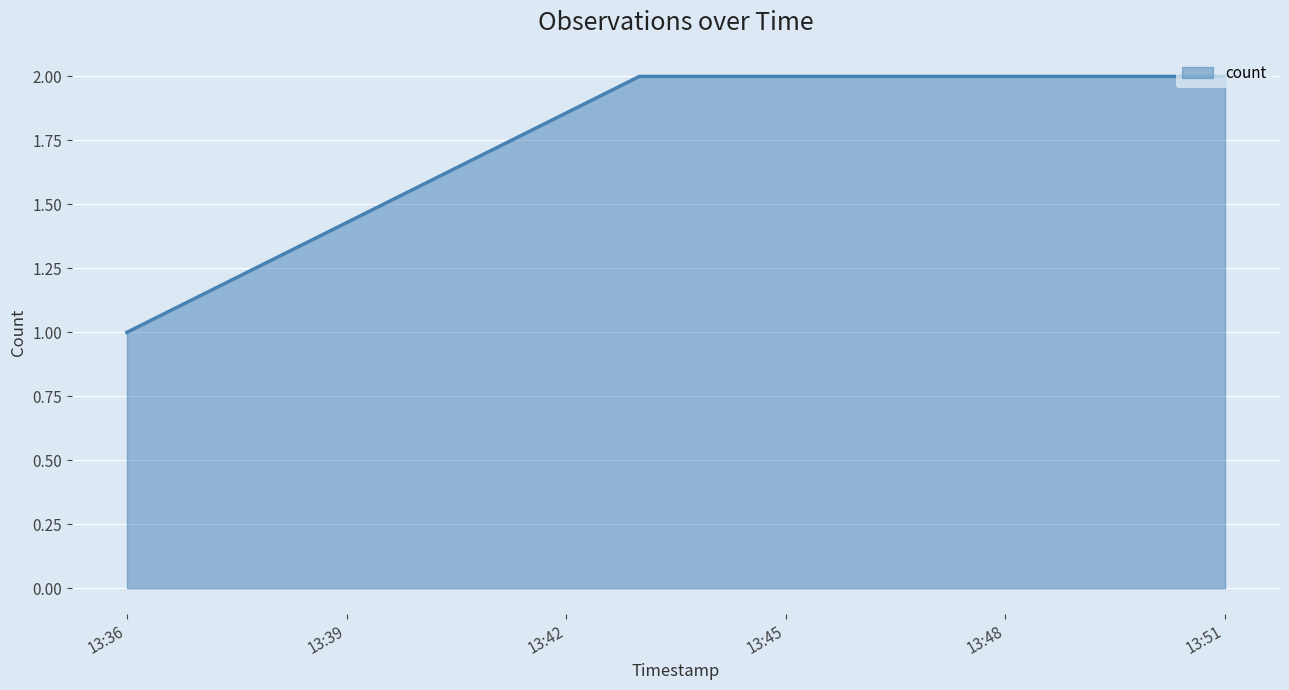

What is the sum of all values?

7